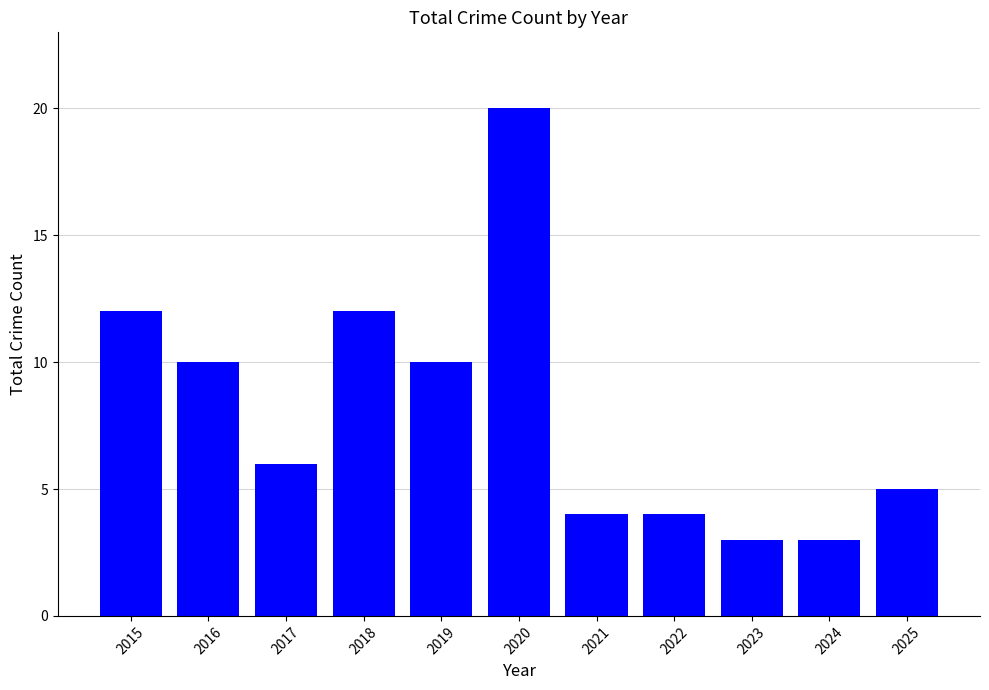

What is the smallest value displayed?

3